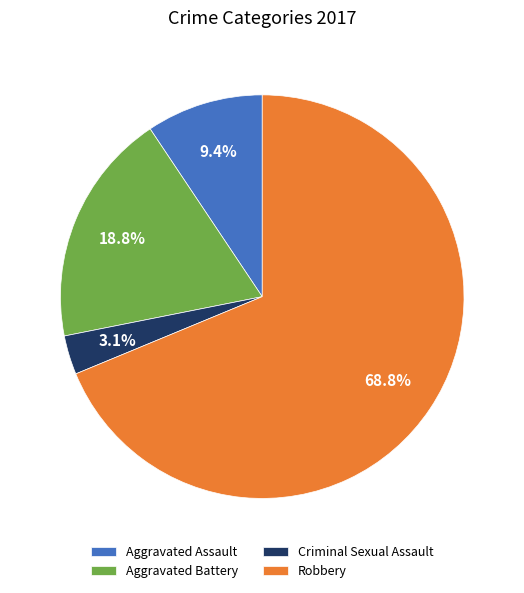

Between Criminal Sexual Assault and Aggravated Assault, which is larger?

Aggravated Assault